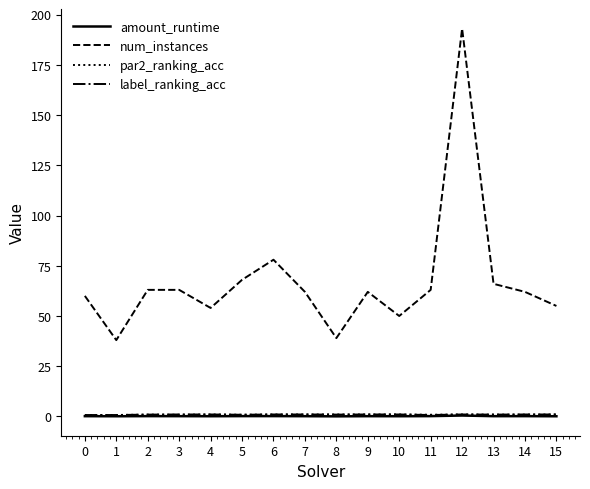

Is it true that label_ranking_acc equals 1.0 at 9?

True